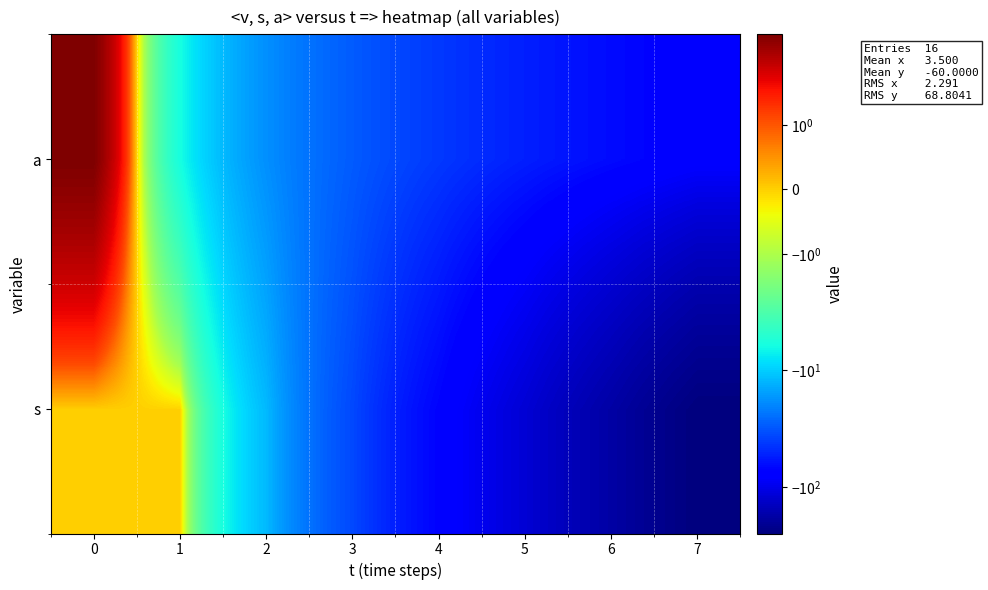

At which category does the chart reach its minimum across all series?

7